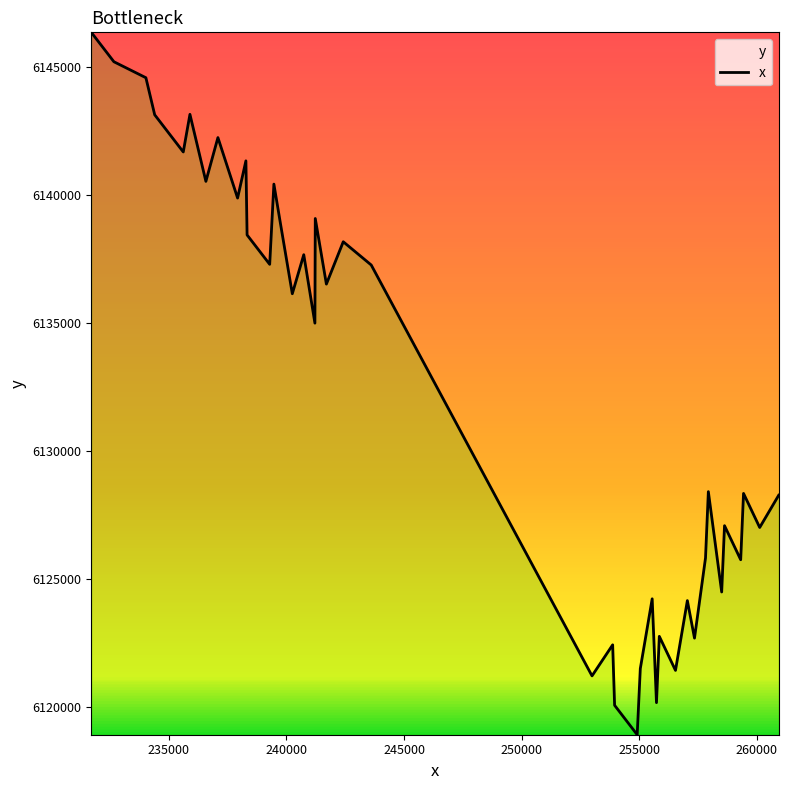

What is the minimum value shown in the chart?

6118904.4